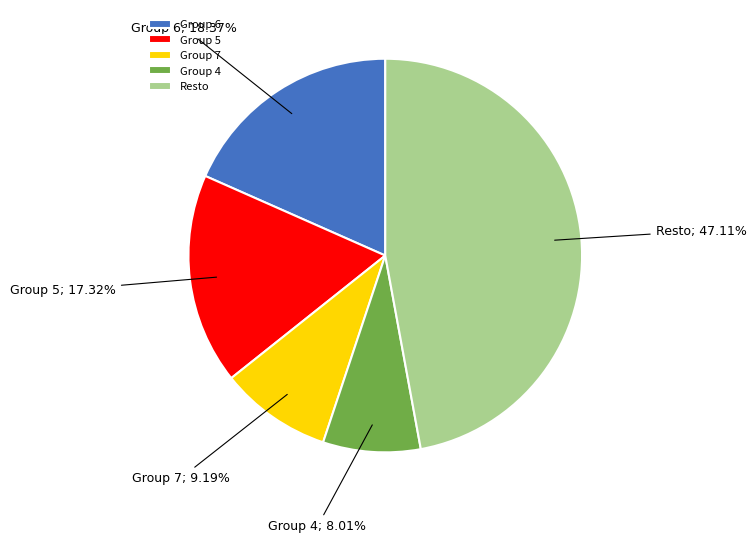

To the nearest percent, what is the average slice percentage?

20%